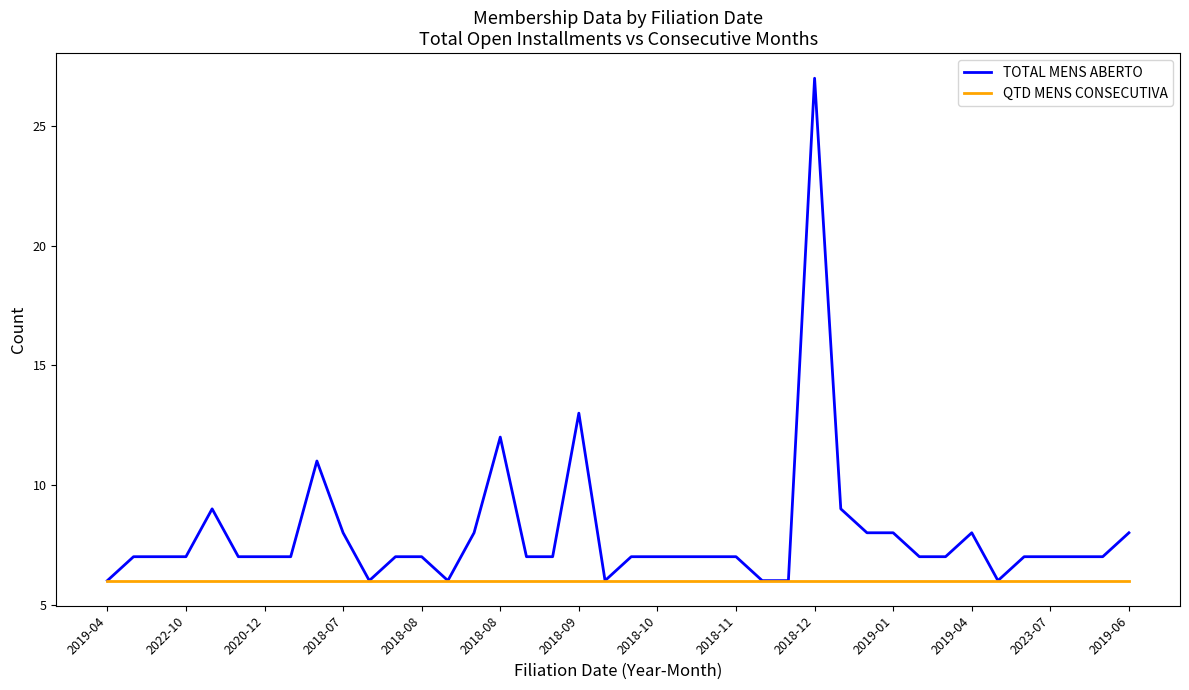

Rank the series by their average value, from lowest to highest.

QTD MENS CONSECUTIVA, TOTAL MENS ABERTO